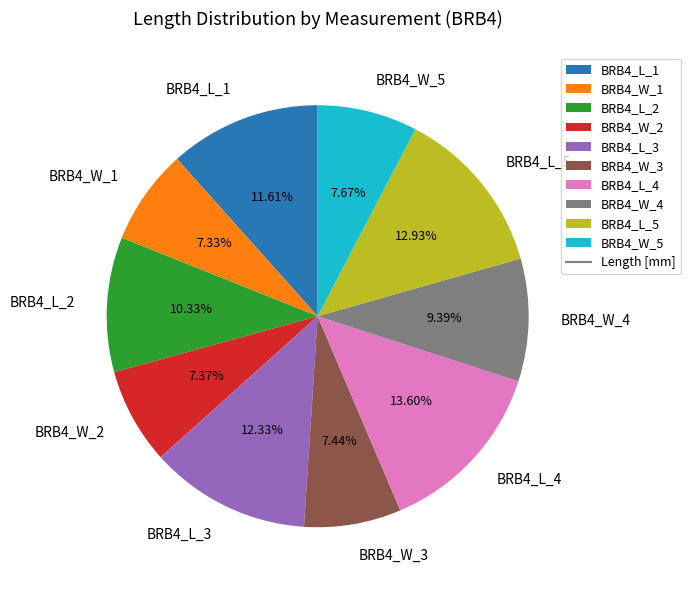

The BRB4_W_5 slice represents 8% of the pie. True or false?

True